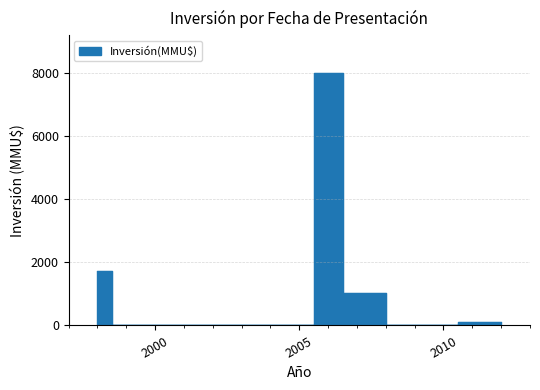

What is the label of the 1st point from the left?

1998-07-14